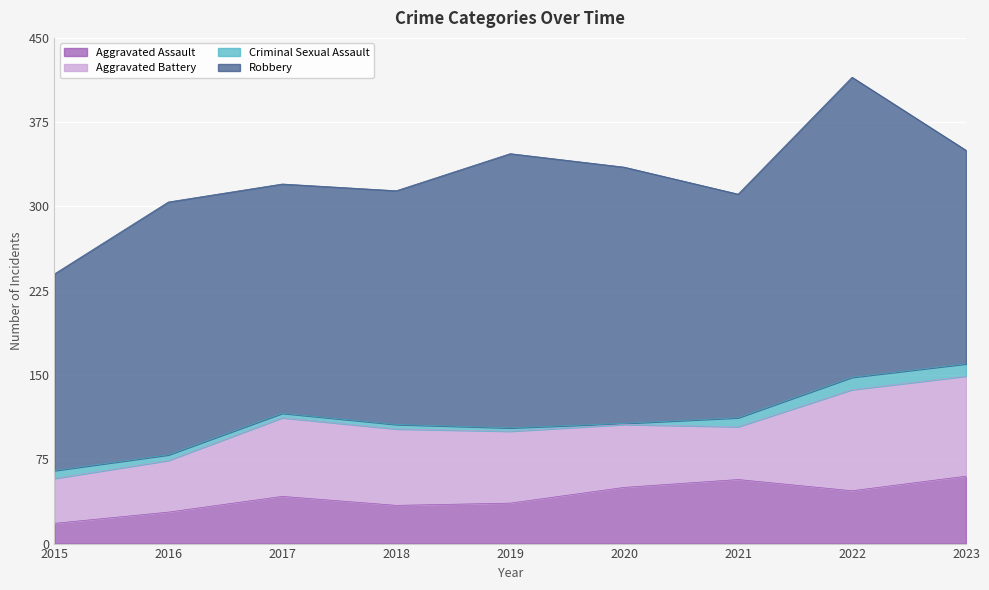

Rank the series by their maximum value, from lowest to highest.

Criminal Sexual Assault, Aggravated Assault, Aggravated Battery, Robbery